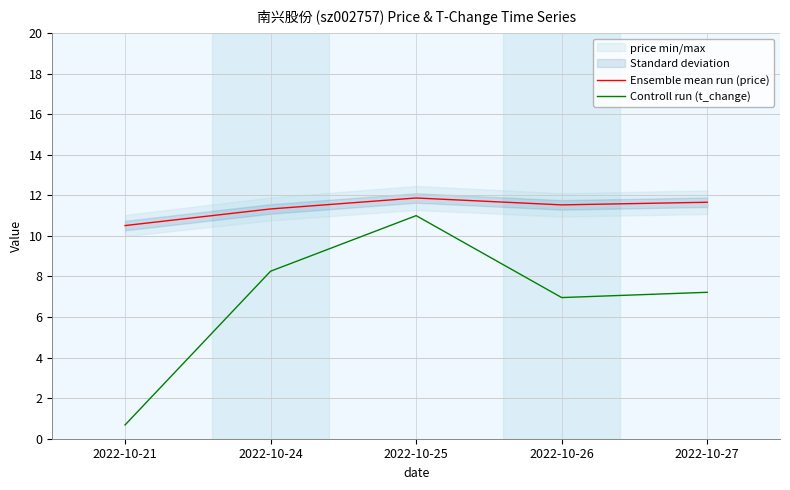

Where is the first local maximum for Ensemble mean run (price)?

2022-10-25